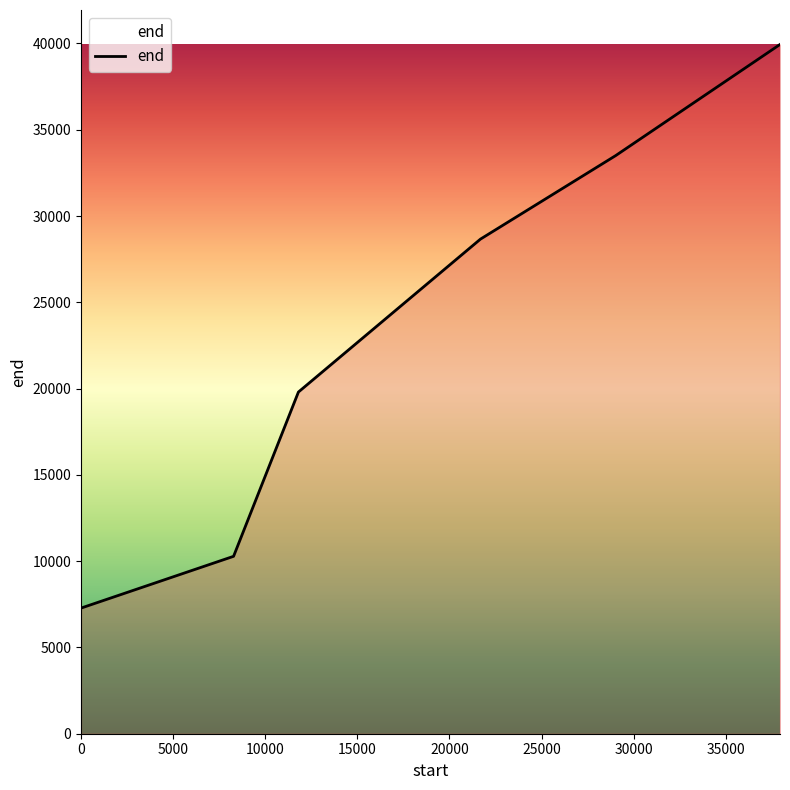

What is the minimum value shown in the chart?

7280